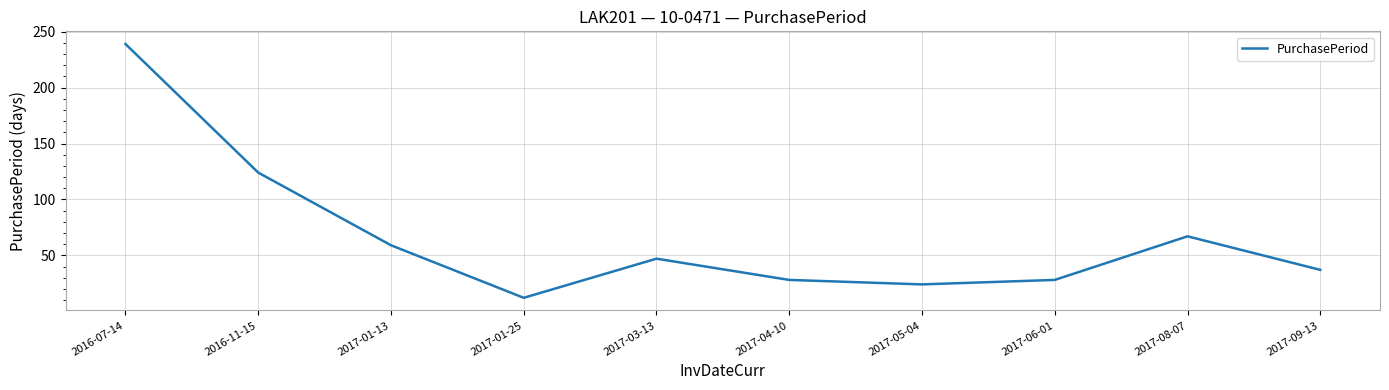

Is this an area chart (filled region under the line)?

No